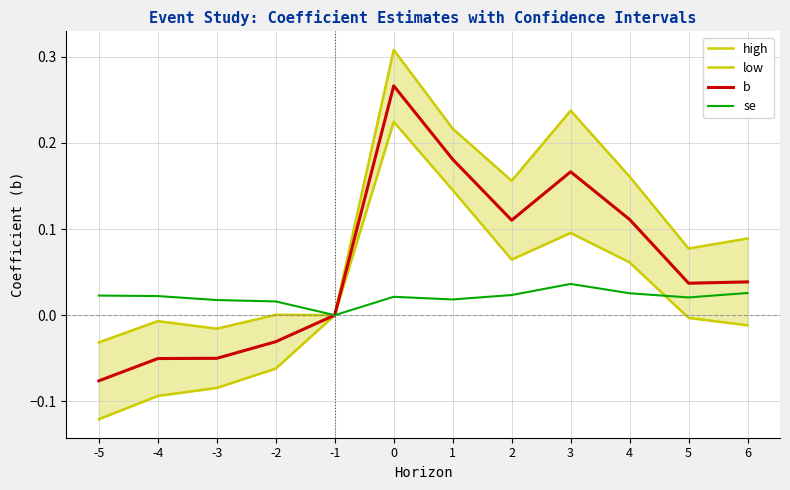

Reading left to right, extract all data points from this chart.

high: -0.0	-0.0	-0.0	0.0	0.0	0.3	0.2	0.2	0.2	0.2	0.1	0.1
low: -0.1	-0.1	-0.1	-0.1	0.0	0.2	0.1	0.1	0.1	0.1	-0.0	-0.0
b: -0.1	-0.1	-0.1	-0.0	0.0	0.3	0.2	0.1	0.2	0.1	0.0	0.0
se: 0.0	0.0	0.0	0.0	0.0	0.0	0.0	0.0	0.0	0.0	0.0	0.0